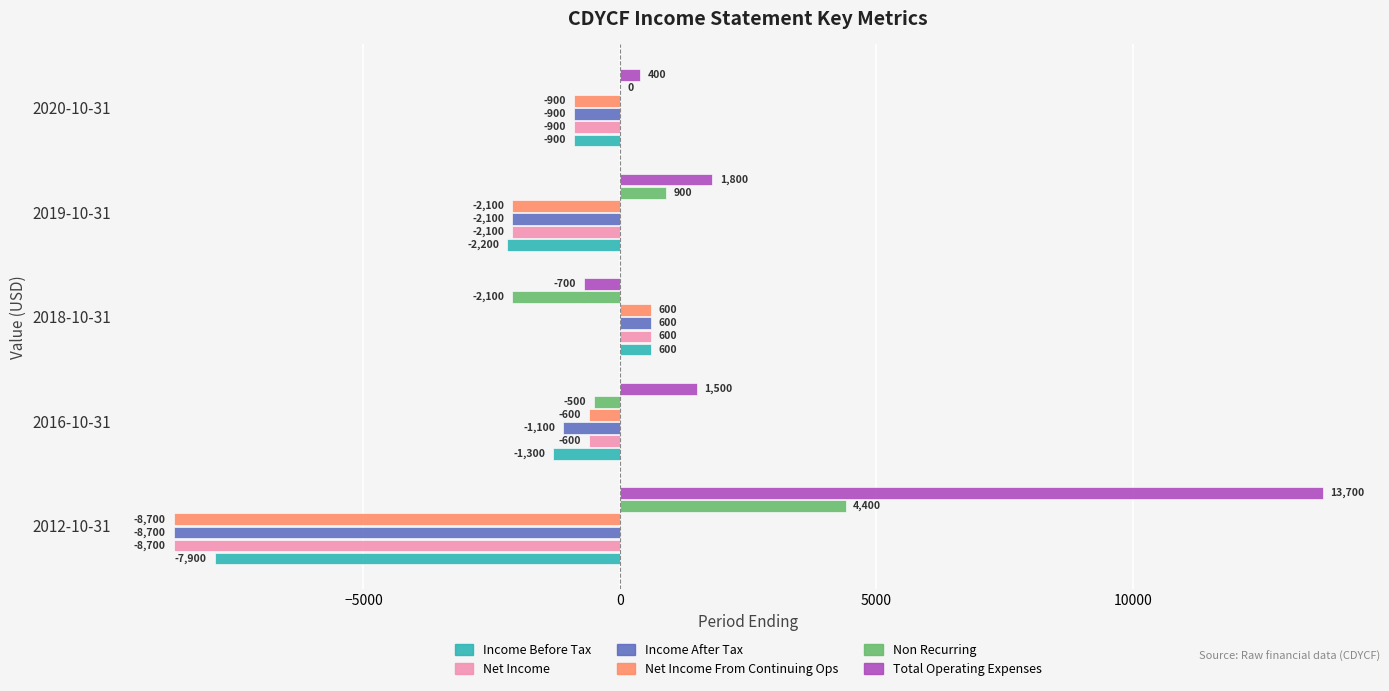

At which category is the sum across all series the highest?

2018-10-31